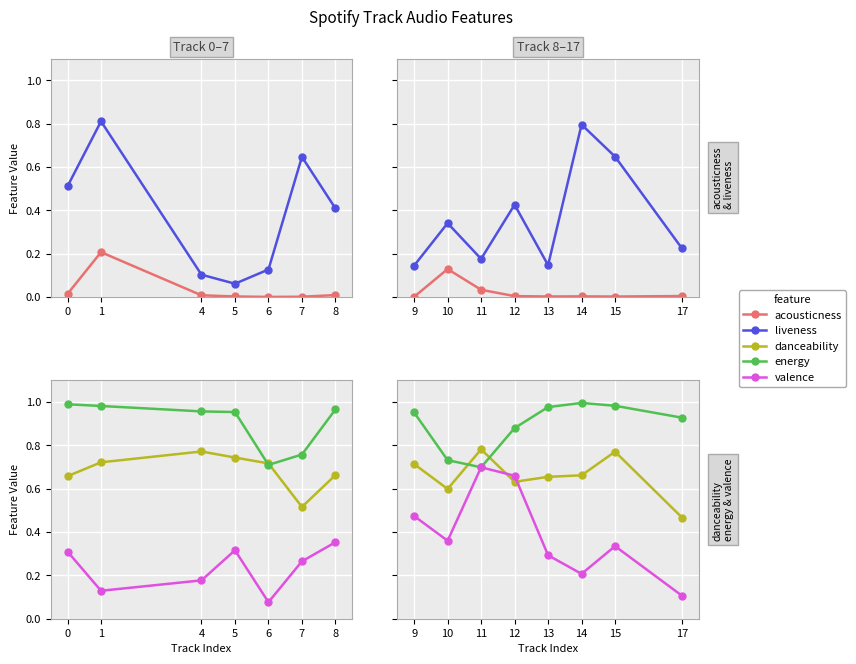

Which series has the largest total across all categories?

energy